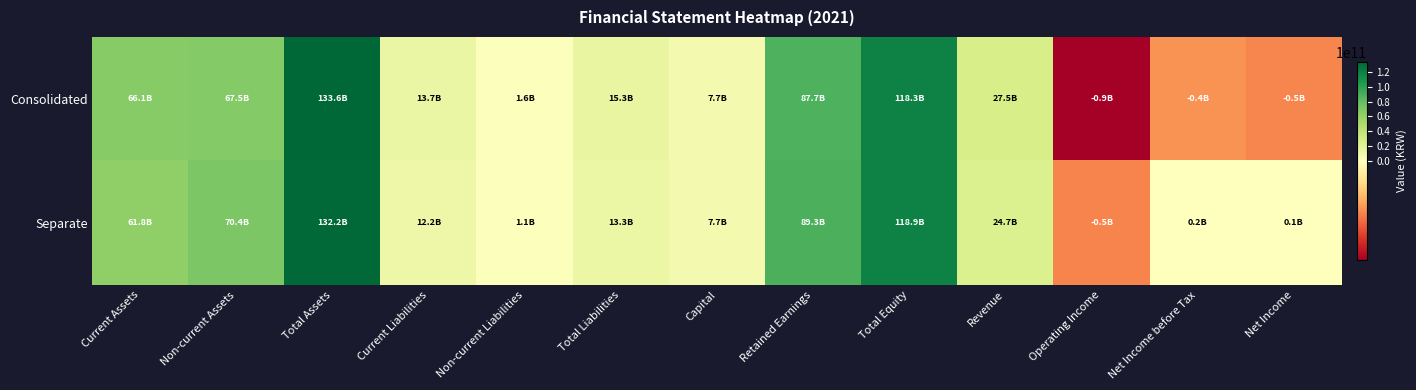

Between Revenue and Net Income before Tax, which series saw the biggest shift?

Consolidated